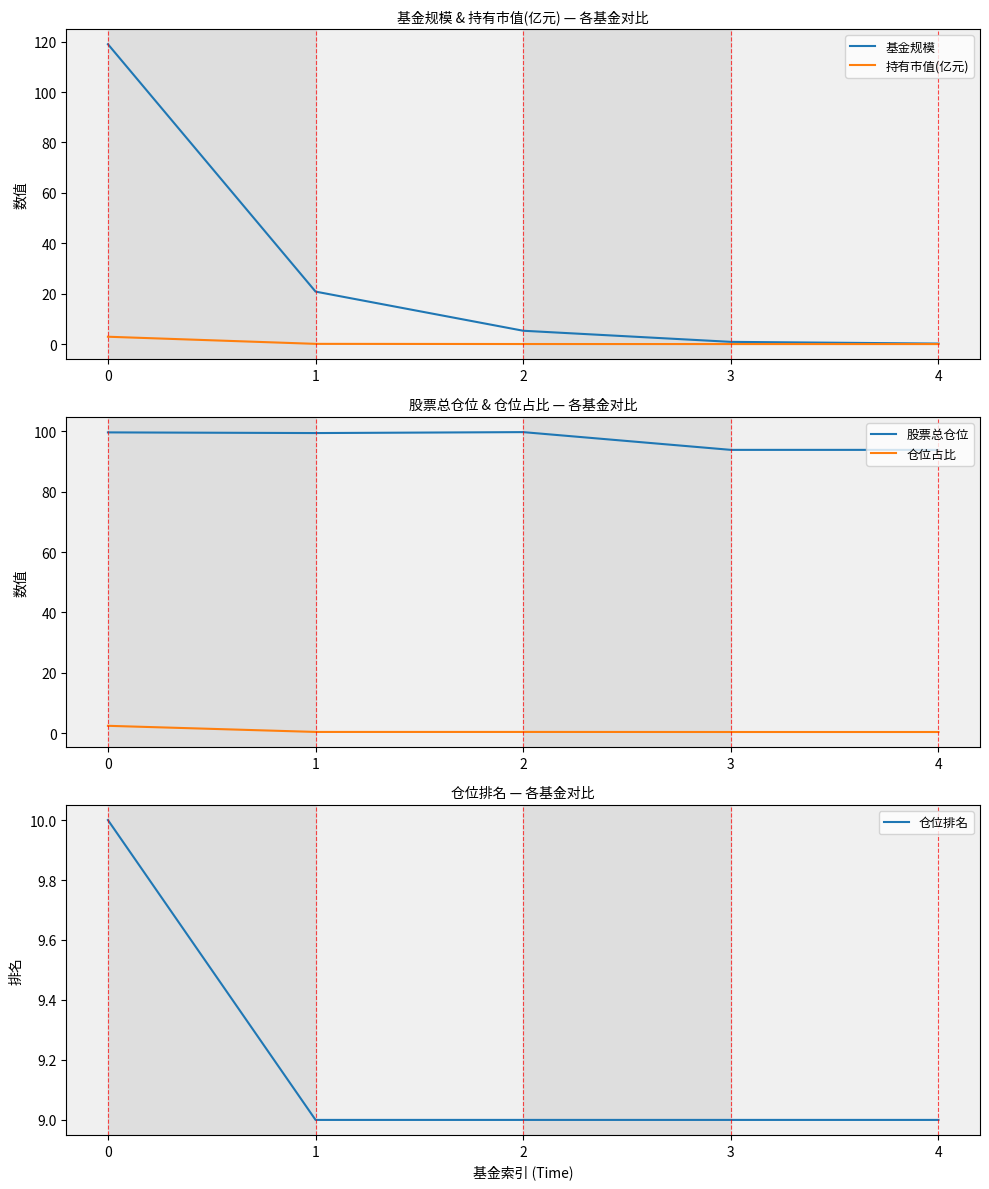

Which label corresponds to the smallest value in the chart?

4